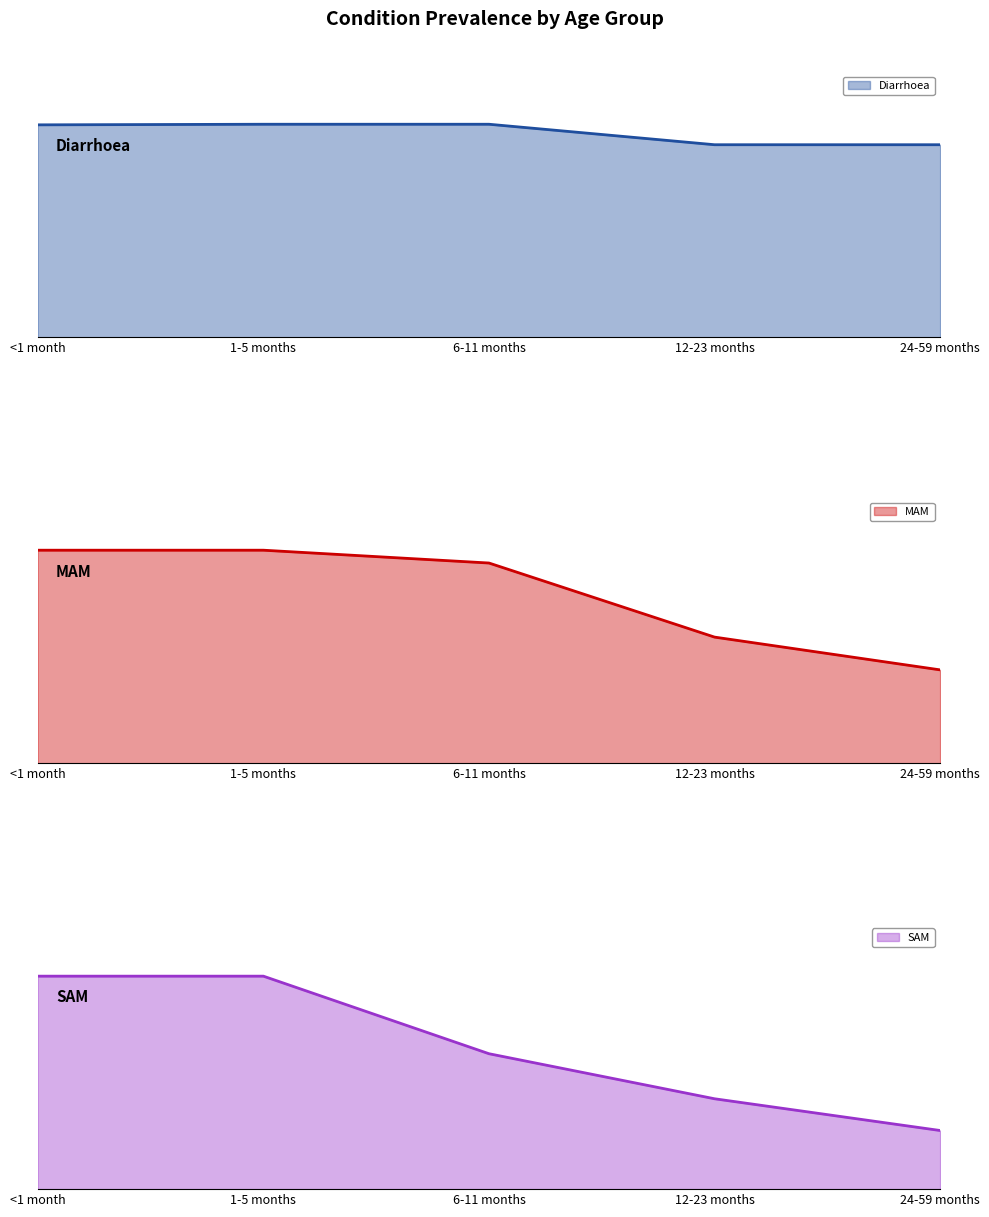

What is the label of the 4th point from the right?

1-5 months